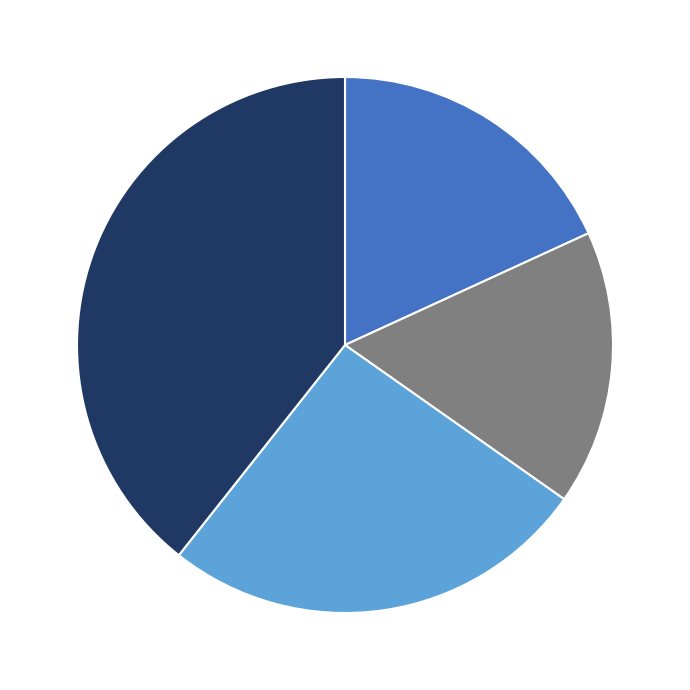

Does any single category account for the majority?

No